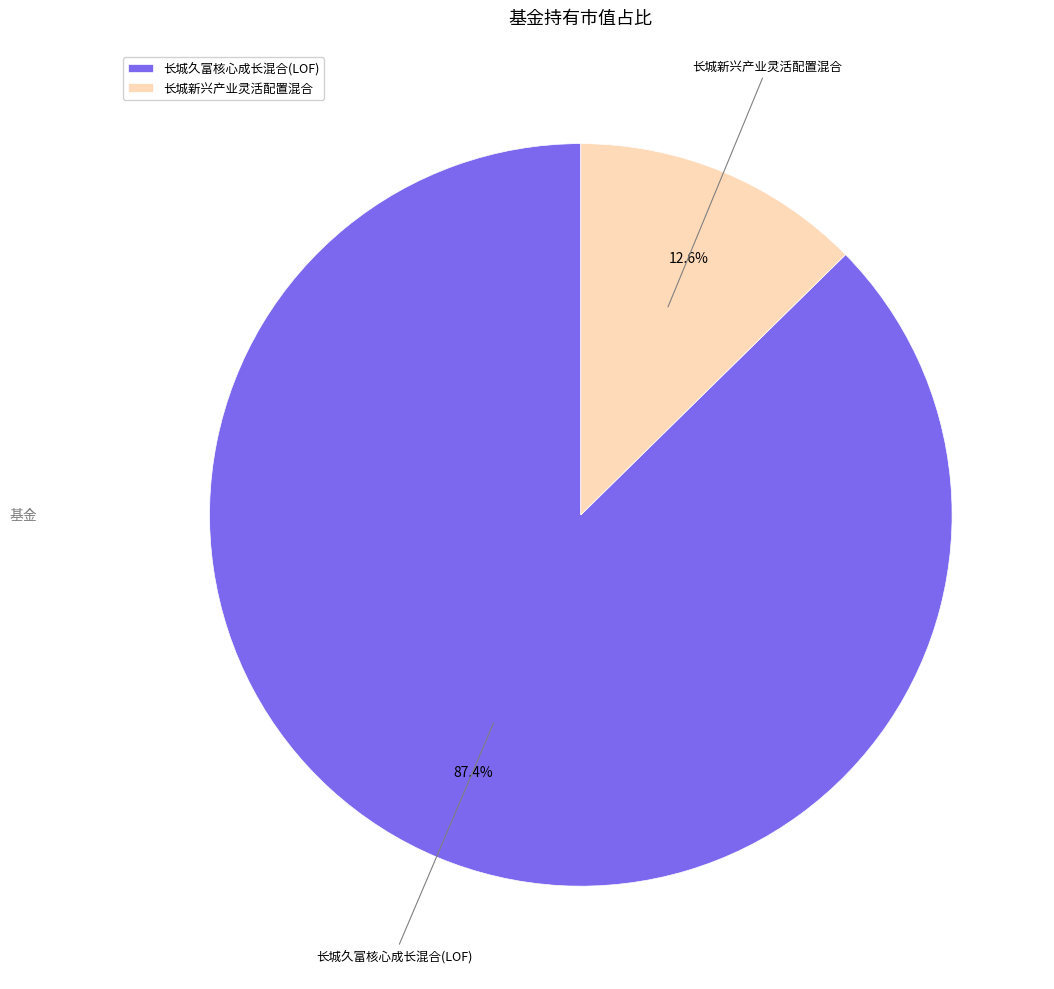

True or false: 长城新兴产业灵活配置混合 accounts for 27% of the total.

False